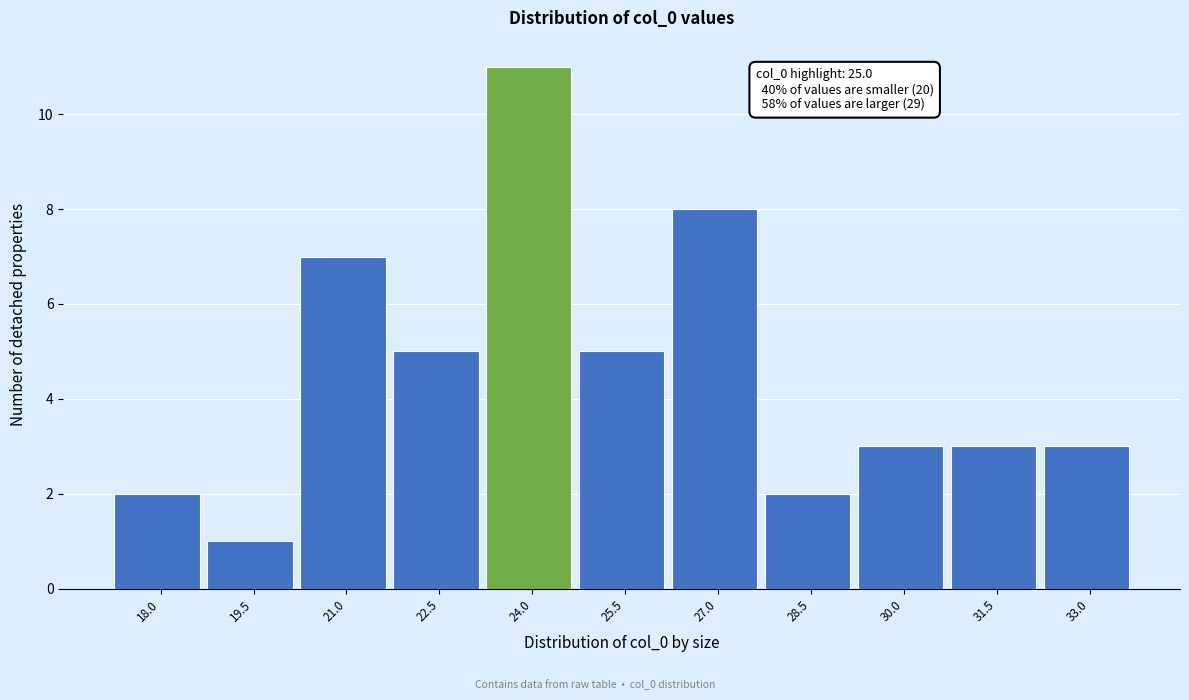

Reading right to left, list all the values displayed in this chart.

3	3	3	2	8	5	11	5	7	1	2